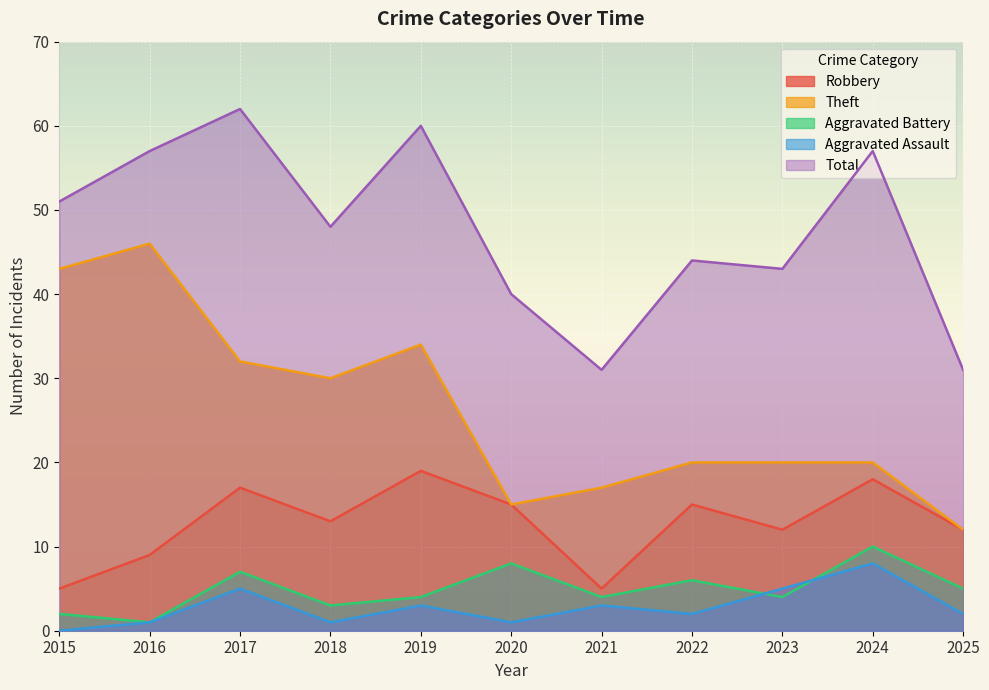

True or false: Total and Theft intersect in this chart.

False